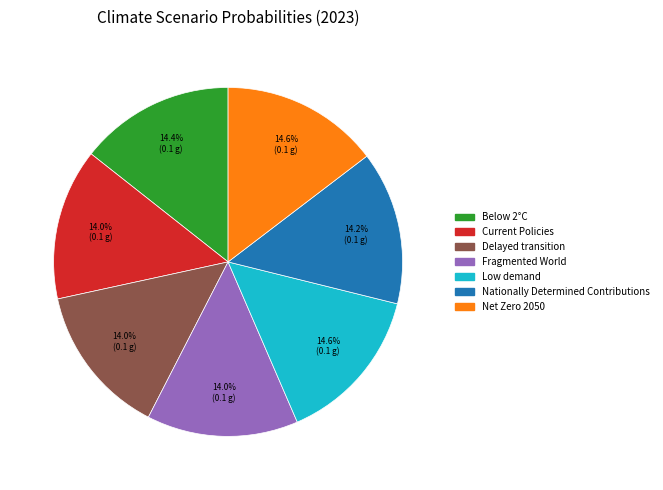

Does Nationally Determined Contributions represent more than half of the total?

No